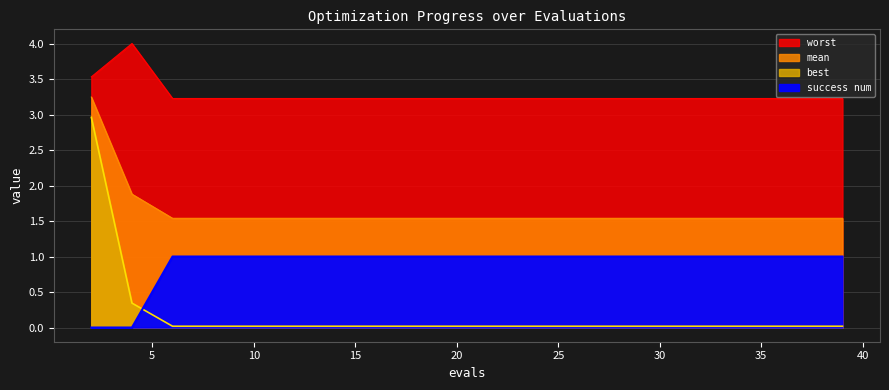

True or false: worst and best intersect in this chart.

False